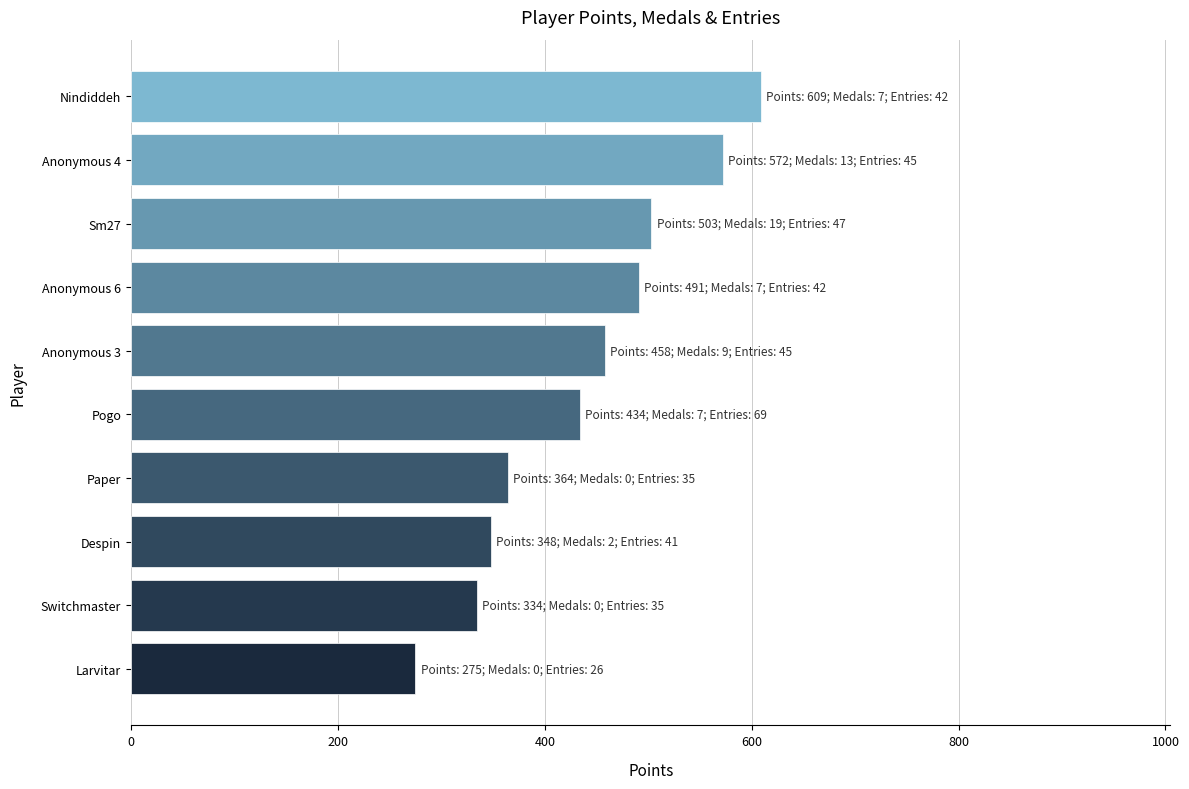

What is the minimum value shown in the chart?

275